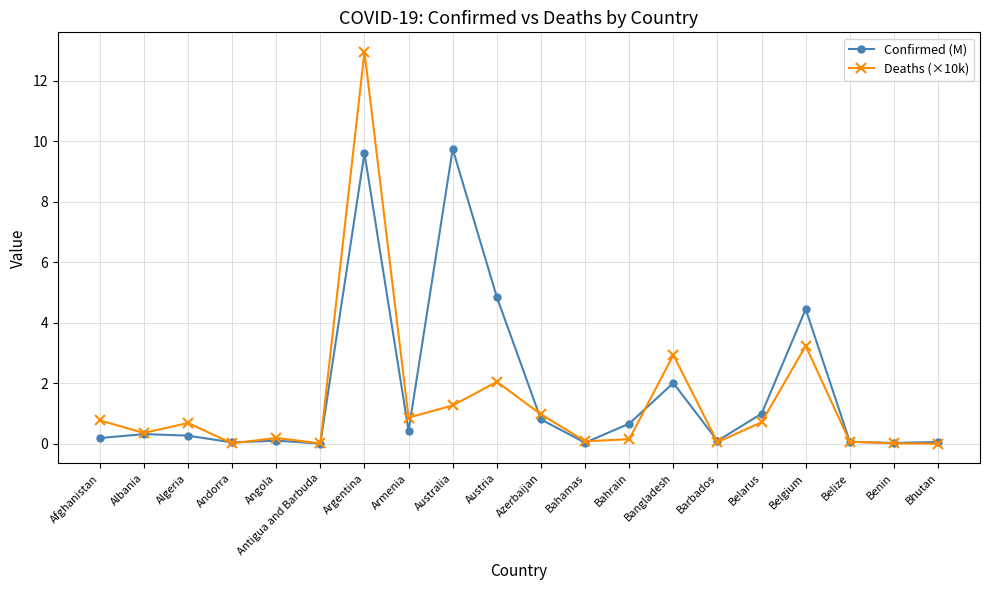

What is the approximate value of Deaths (×10k) at Austria?

2.0